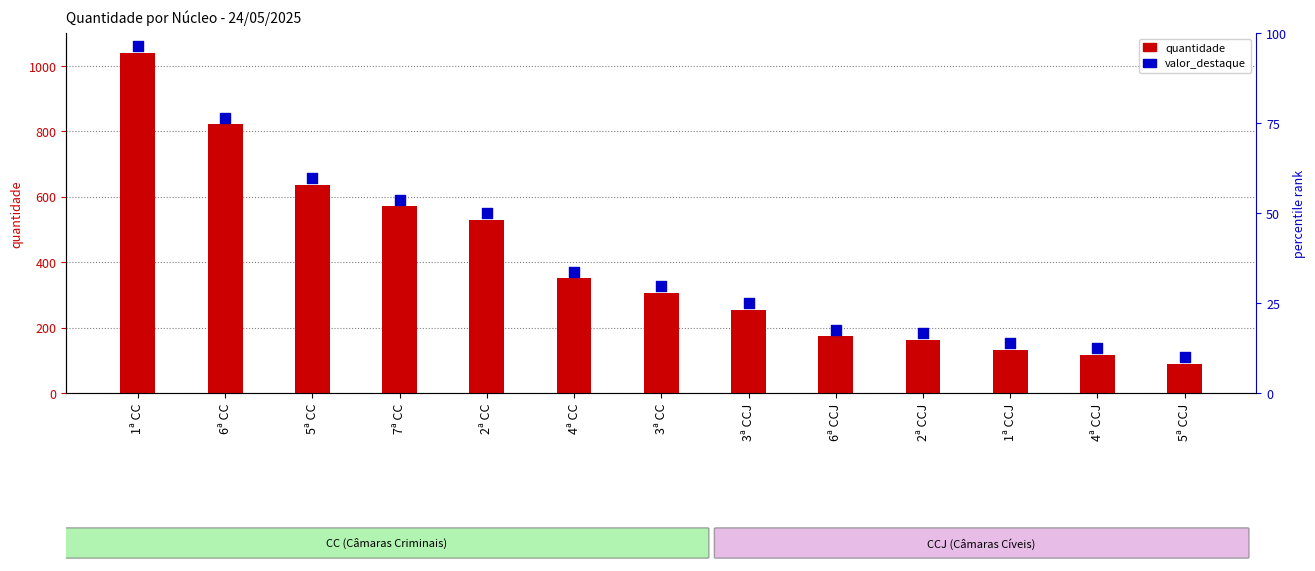

Which series reaches the minimum Y coordinate?

quantidade